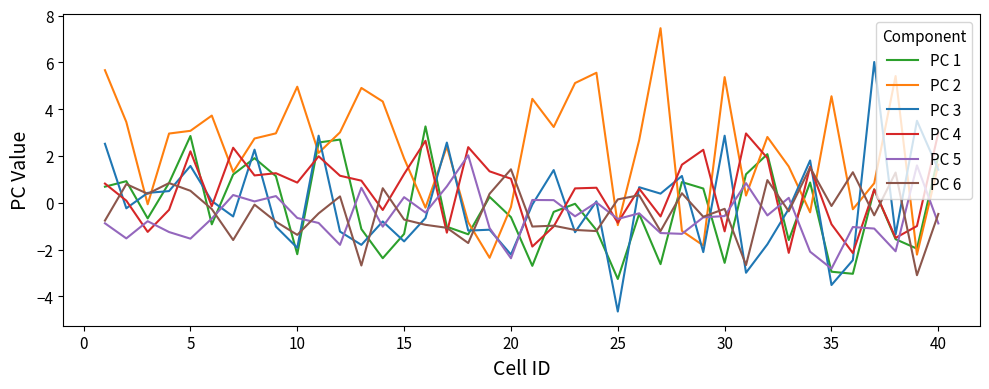

What is the maximum value for PC 2?

7.5